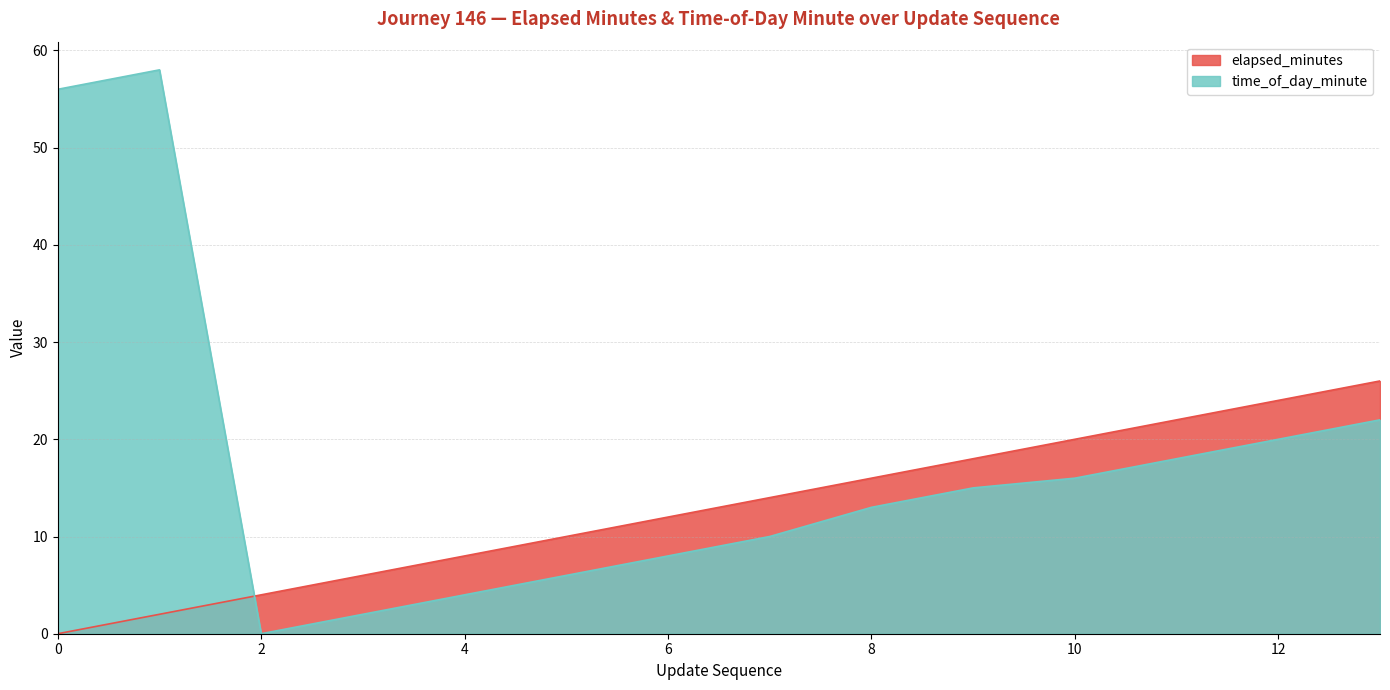

How many positive values does the time_of_day_minute series have?

13